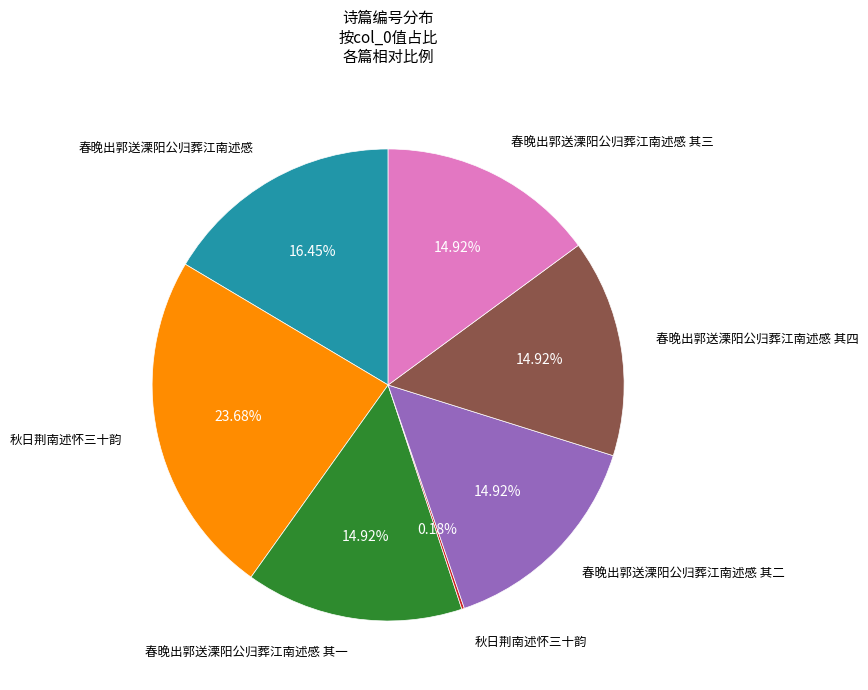

Is there any slice that represents more than half of the pie?

No